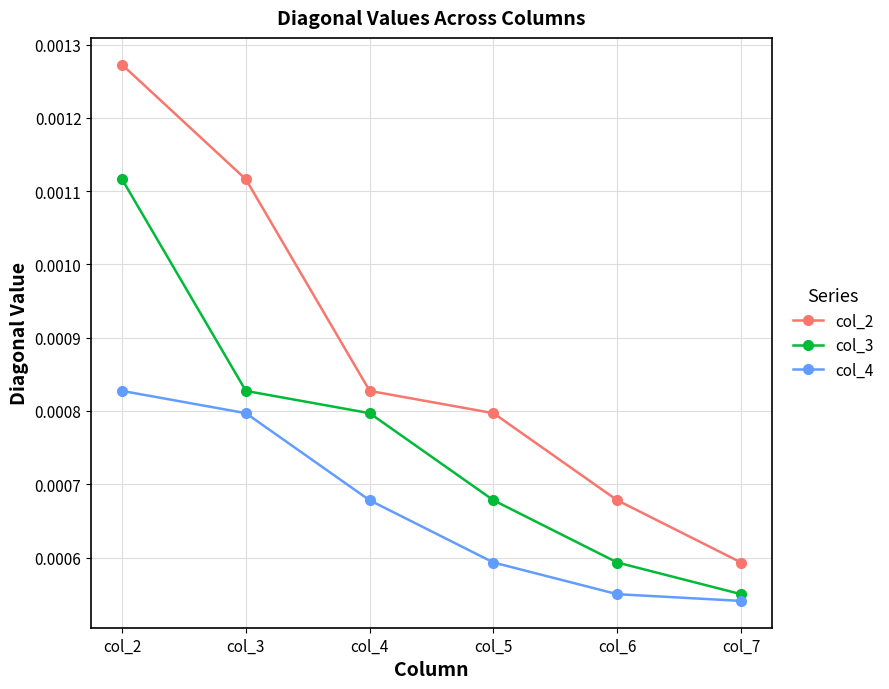

At which category does the chart reach its peak across all series?

col_2